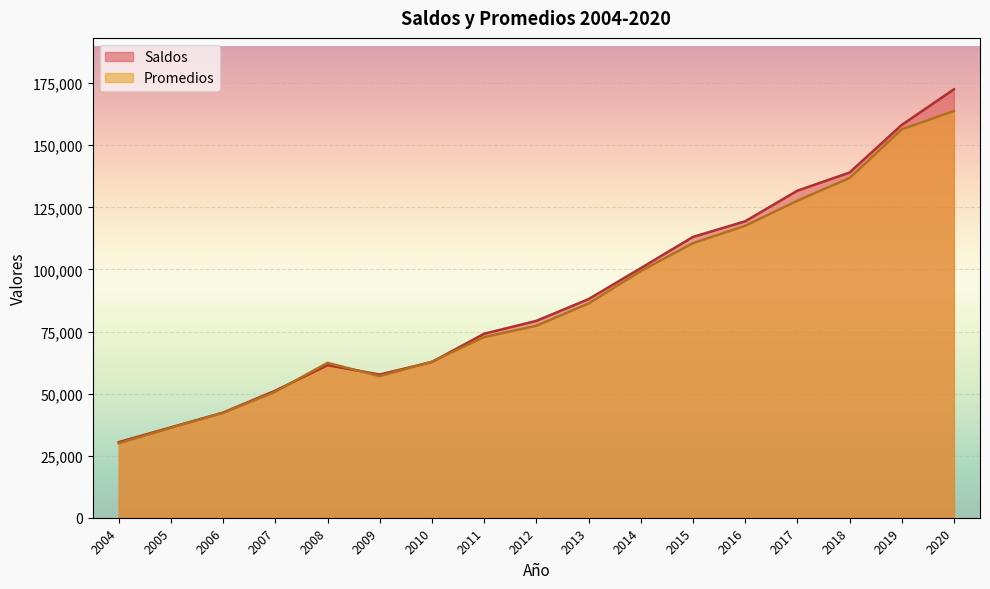

How many data points does each series have?

17